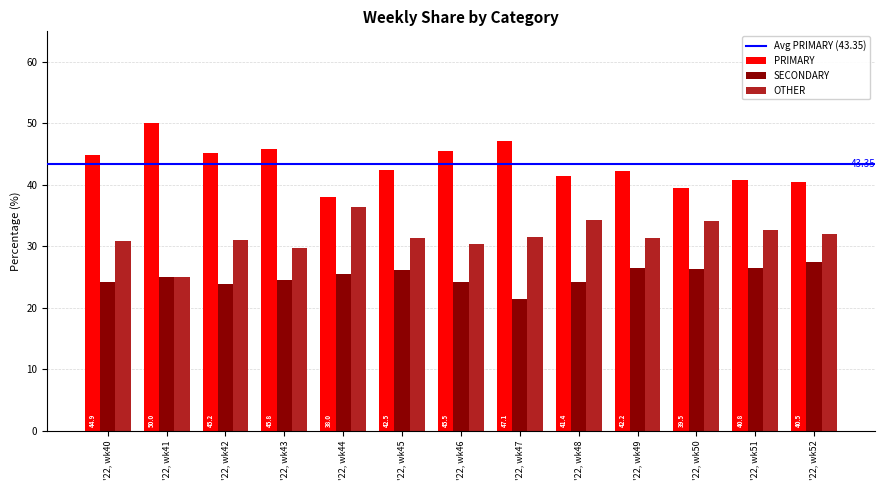

What is the sum of the OTHER values at '22, wk47 and '22, wk52?

63.5